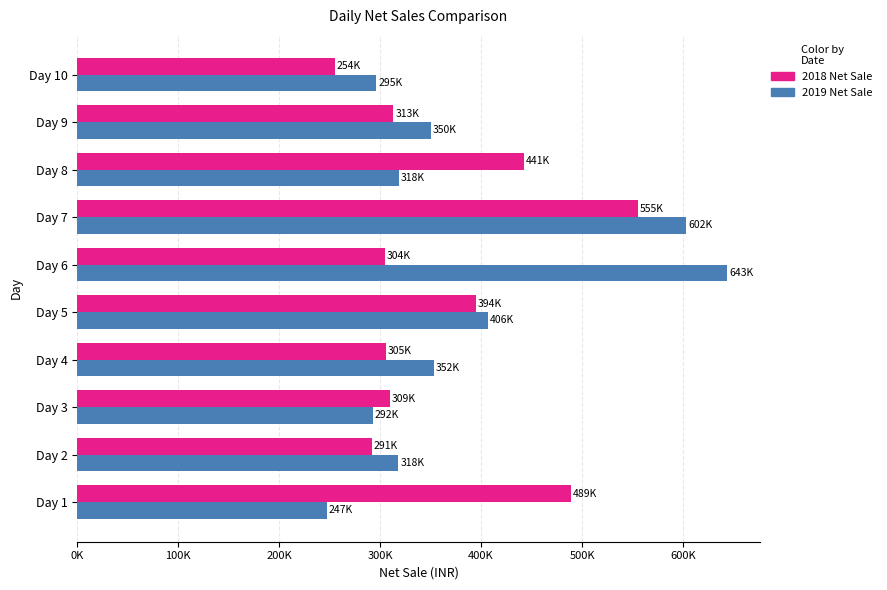

Reading right to left, what are all the values shown in this chart?

2018 Net Sale: 254890	313130	441960	555270	304570	394520	305860	309580	291500	489060
2019 Net Sale: 295960	350420	318565	602985	643900	406965	352870	292580	318075	247135